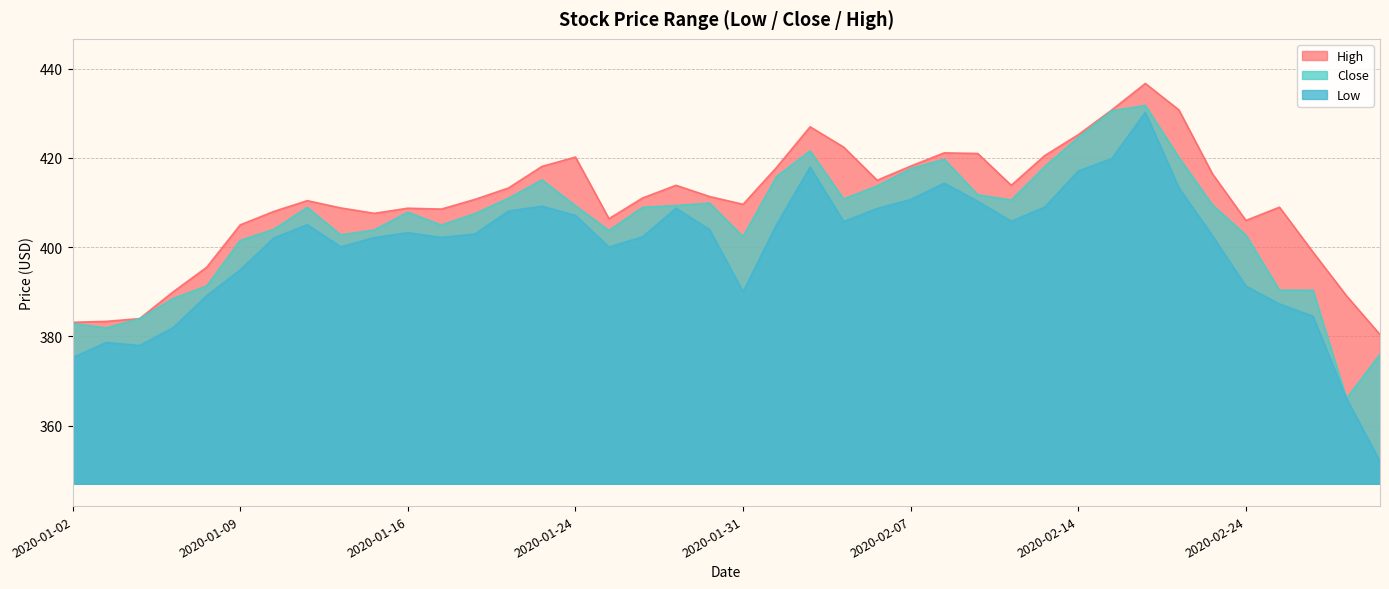

Reading left to right, extract all data points from this chart.

Low: 2020-01-02=375.2	2020-01-03=378.7	2020-01-06=378.0	2020-01-07=382.0	2020-01-08=389.1	2020-01-09=394.9	2020-01-10=402.1	2020-01-13=405.1	2020-01-14=400.1	2020-01-15=402.2	2020-01-16=403.2	2020-01-17=402.2	2020-01-21=402.9	2020-01-22=408.1	2020-01-23=409.2	2020-01-24=407.1	2020-01-27=400.0	2020-01-28=402.3	2020-01-29=408.7	2020-01-30=403.9	2020-01-31=390.0	2020-02-03=405.0	2020-02-04=418.0	2020-02-05=405.8	2020-02-06=408.7	2020-02-07=410.7	2020-02-10=414.4	2020-02-11=410.3	2020-02-12=405.8	2020-02-13=409.0	2020-02-14=417.1	2020-02-18=419.9	2020-02-19=430.2	2020-02-20=413.3	2020-02-21=402.6	2020-02-24=391.3	2020-02-25=387.3	2020-02-26=384.5	2020-02-27=366.1	2020-02-28=352.0
Close: 2020-01-02=382.9	2020-01-03=381.9	2020-01-06=384.0	2020-01-07=388.5	2020-01-08=391.3	2020-01-09=401.5	2020-01-10=404.0	2020-01-13=408.9	2020-01-14=402.8	2020-01-15=403.9	2020-01-16=407.8	2020-01-17=405.0	2020-01-21=407.5	2020-01-22=411.0	2020-01-23=415.1	2020-01-24=409.3	2020-01-27=403.8	2020-01-28=408.9	2020-01-29=409.4	2020-01-30=409.9	2020-01-31=402.4	2020-02-03=415.8	2020-02-04=421.6	2020-02-05=410.8	2020-02-06=413.7	2020-02-07=417.6	2020-02-10=419.7	2020-02-11=411.8	2020-02-12=410.6	2020-02-13=418.1	2020-02-14=424.6	2020-02-18=430.6	2020-02-19=431.8	2020-02-20=420.1	2020-02-21=409.5	2020-02-24=402.7	2020-02-25=390.4	2020-02-26=390.4	2020-02-27=366.1	2020-02-28=376.0
High: 2020-01-02=383.2	2020-01-03=383.4	2020-01-06=384.0	2020-01-07=390.0	2020-01-08=395.5	2020-01-09=405.0	2020-01-10=408.0	2020-01-13=410.4	2020-01-14=408.8	2020-01-15=407.6	2020-01-16=408.7	2020-01-17=408.5	2020-01-21=410.7	2020-01-22=413.3	2020-01-23=418.1	2020-01-24=420.2	2020-01-27=406.4	2020-01-28=411.0	2020-01-29=413.9	2020-01-30=411.4	2020-01-31=409.6	2020-02-03=417.9	2020-02-04=427.0	2020-02-05=422.4	2020-02-06=415.0	2020-02-07=418.2	2020-02-10=421.1	2020-02-11=421.0	2020-02-12=413.9	2020-02-13=420.5	2020-02-14=425.2	2020-02-18=430.8	2020-02-19=436.7	2020-02-20=430.8	2020-02-21=416.5	2020-02-24=406.0	2020-02-25=409.0	2020-02-26=398.9	2020-02-27=389.1	2020-02-28=380.4